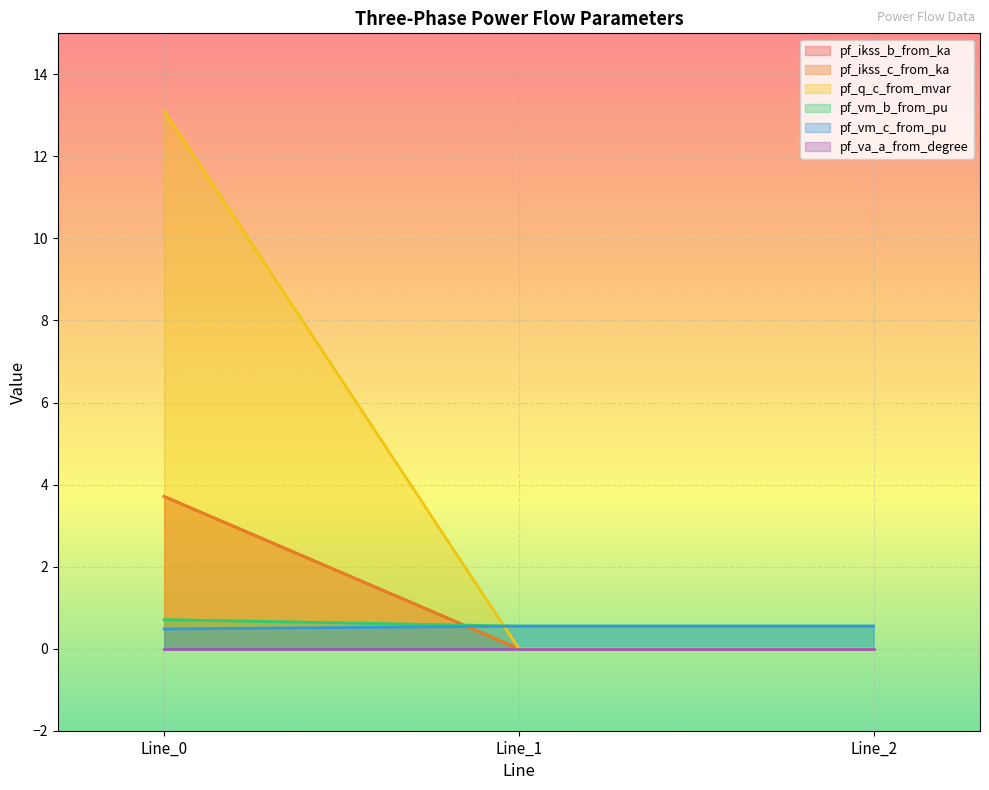

Does the chart display data point markers on the line(s)?

No